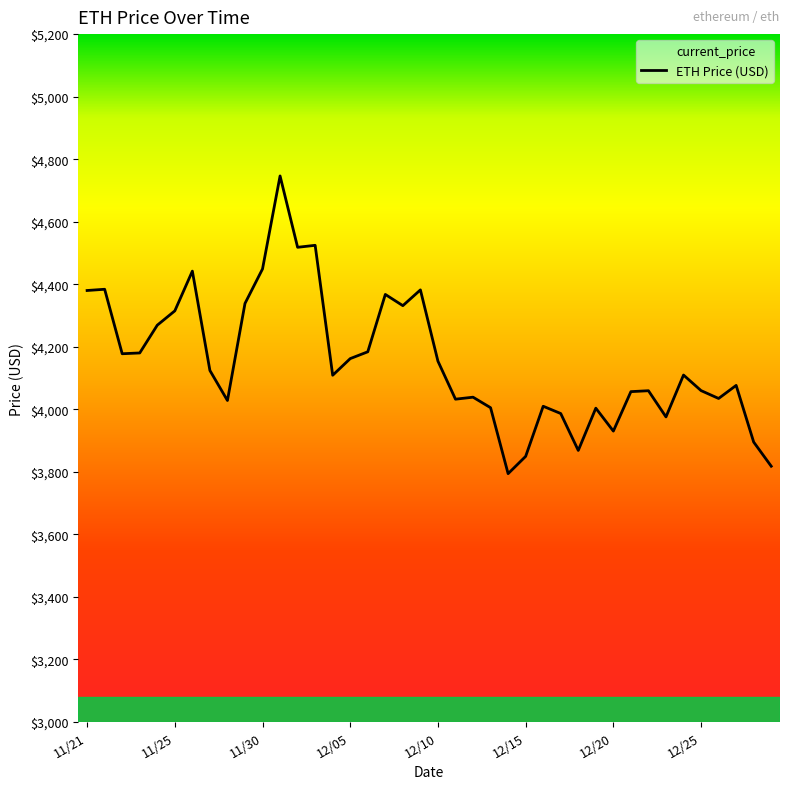

What is the value of the 16th point from the left?

4162.2